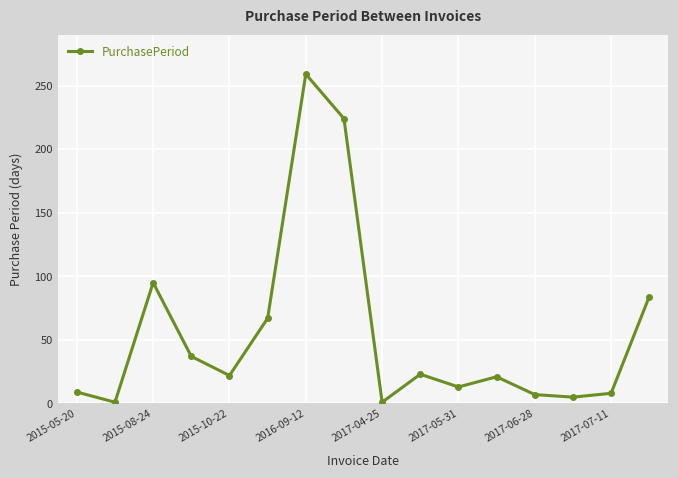

What is the greatest value displayed?

259